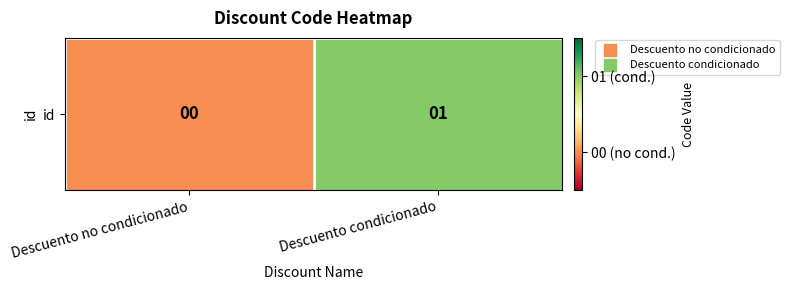

Rank the categories by value from highest to lowest.

Descuento condicionado, Descuento no condicionado